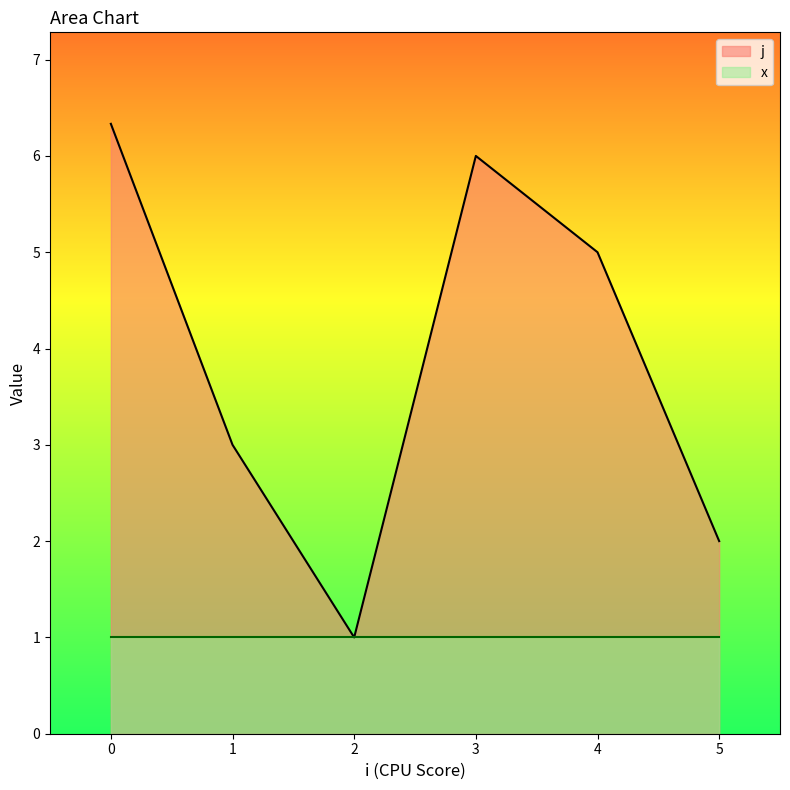

Which series has the largest total across all categories?

j